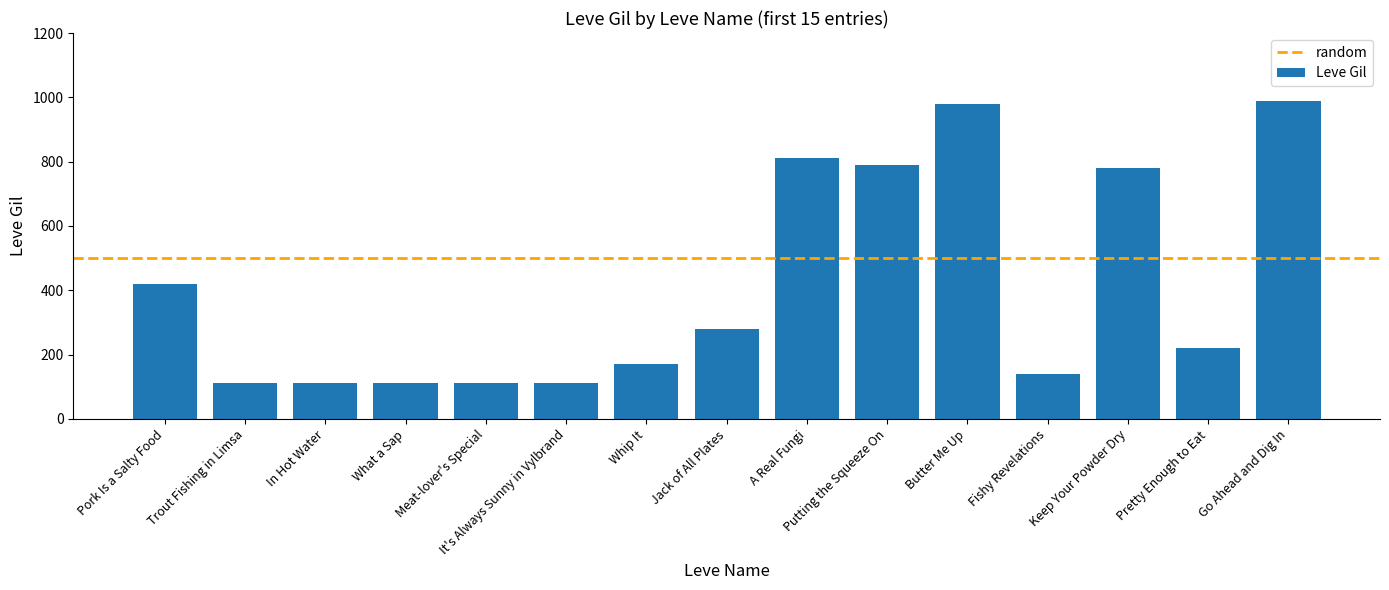

What is the ratio of the value at Keep Your Powder Dry to the value at It's Always Sunny in Vylbrand?

7.0